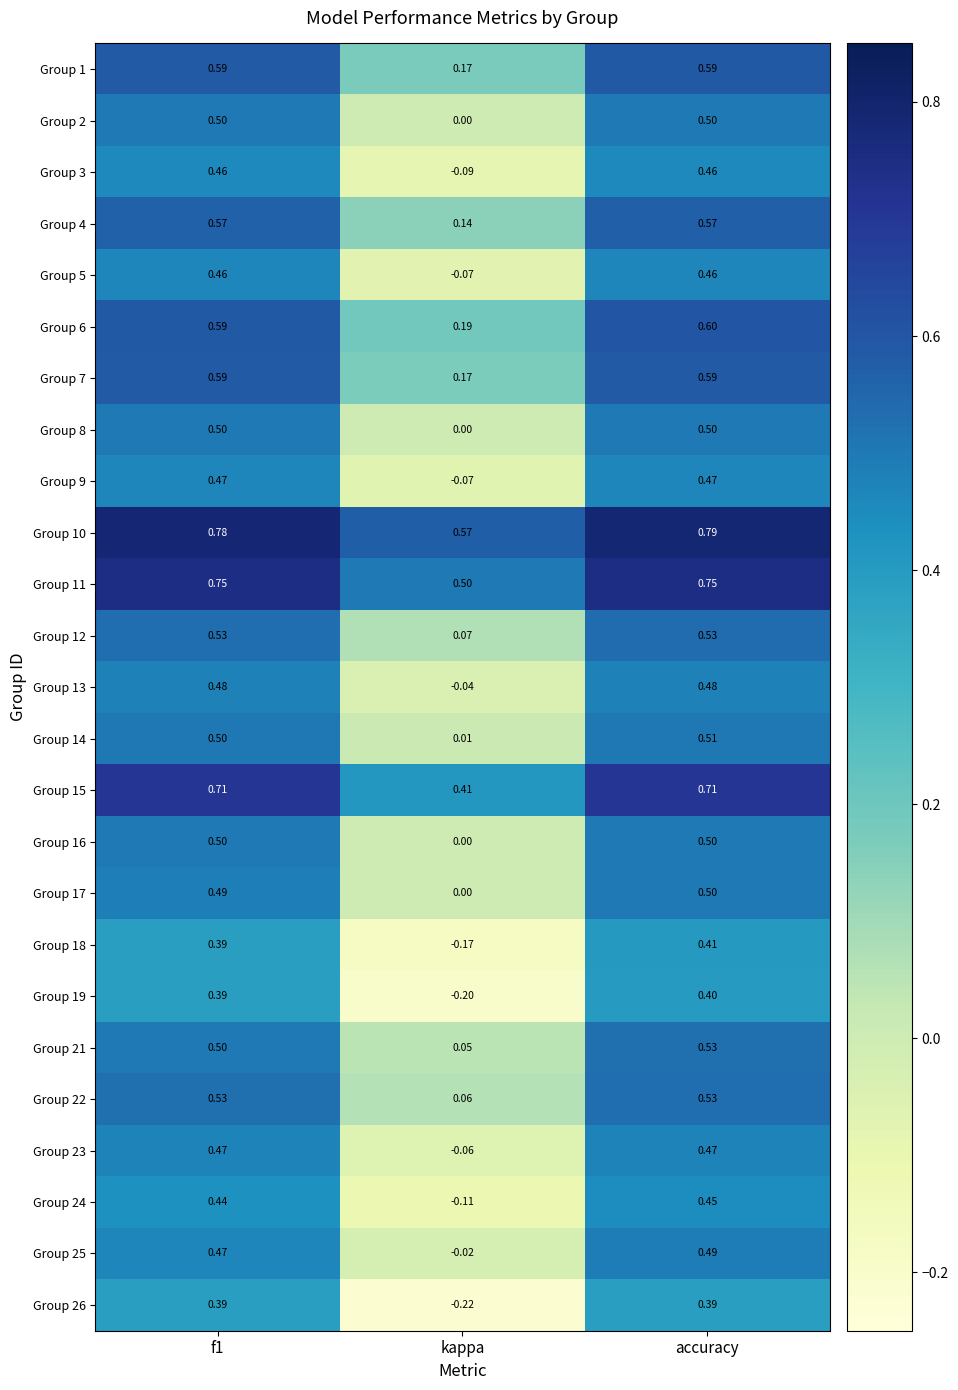

Which category has the lowest value in the Group 6 series?

kappa